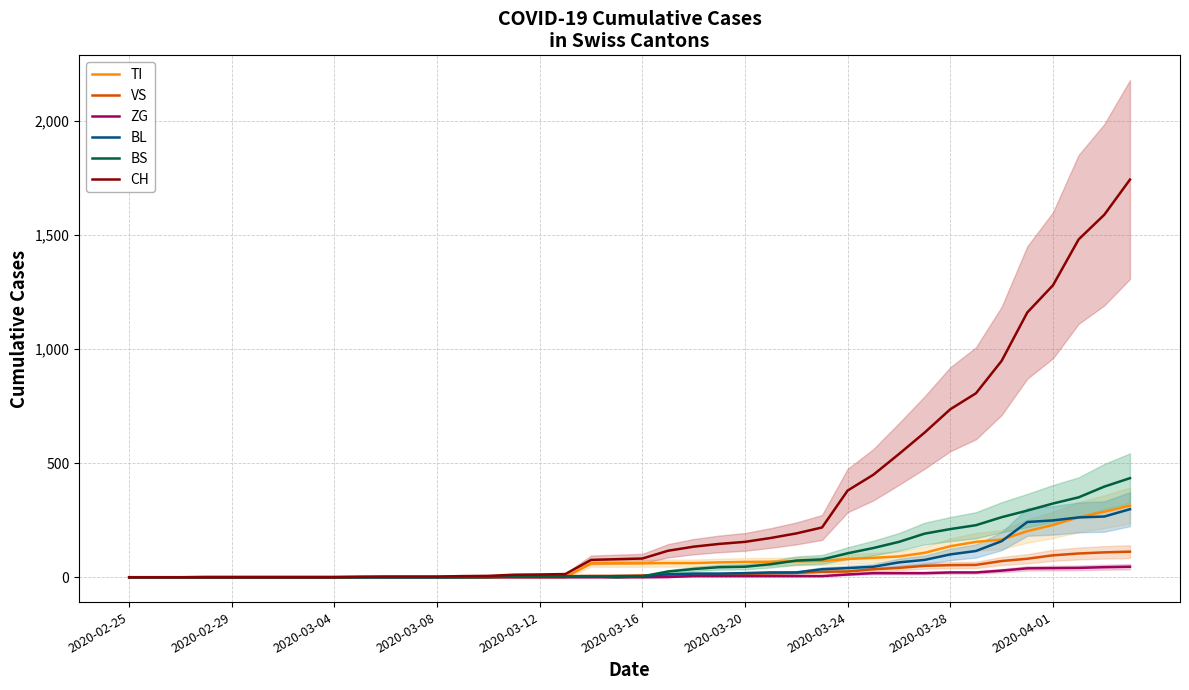

Reading right to left, extract all data points from this chart.

TI: 314	287	263	229	202	165	155	136	107	91	85	80	71	70	68	67	65	62	62	61	61	61	0	0	0	0	0	0	0	0	0	0	0	0	0	0	0	0	0	0
VS: 112	109	104	96	81	71	54	53	50	41	35	25	24	19	17	15	12	11	11	8	6	6	5	3	3	2	2	2	2	2	2	2	2	2	2	2	2	0	0	0
ZG: 46	44	41	40	39	29	21	21	18	18	18	12	5	5	5	5	5	5	1	0	0	0	0	0	0	0	0	0	0	0	0	0	0	0	0	0	0	0	0	0
BL: 298	266	262	249	242	158	115	100	76	65	46	40	35	21	21	18	16	16	13	5	5	2	2	2	2	2	1	0	0	0	0	0	0	0	0	0	0	0	0	0
BS: 434	397	350	323	292	263	228	211	191	155	128	105	78	73	57	46	44	36	25	4	0	4	4	4	4	0	0	0	0	0	0	0	0	0	0	0	0	0	0	0
CH: 1742	1588	1480	1279	1160	948	806	736	634	540	449	380	218	192	172	155	146	134	116	82	79	76	14	12	11	6	5	3	3	3	2	0	0	0	0	0	0	0	0	0